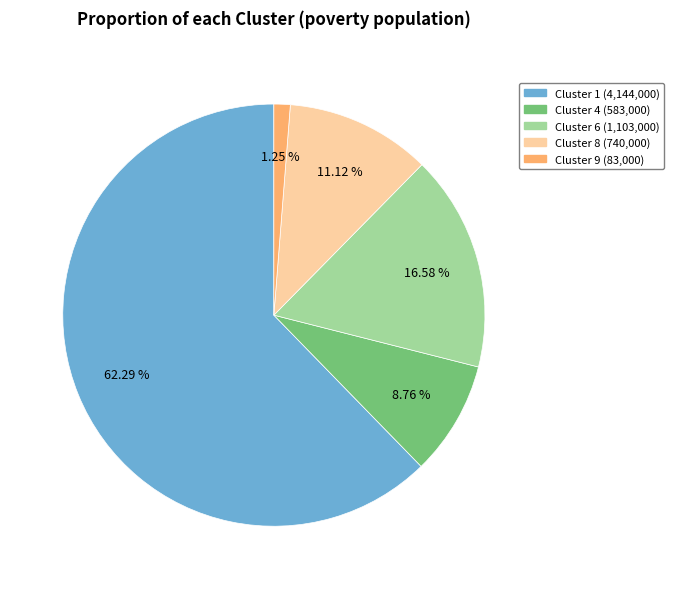

Is there a majority slice in this chart?

Yes